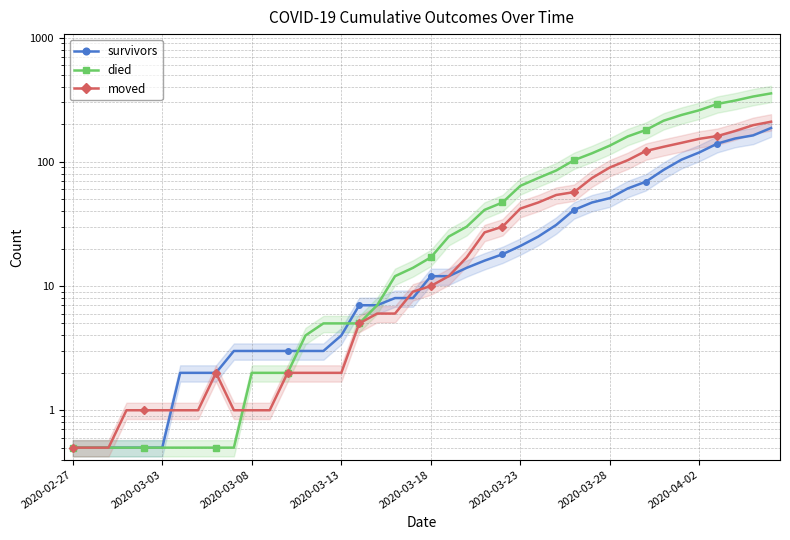

At how many categories does at least one series exceed 60?

15